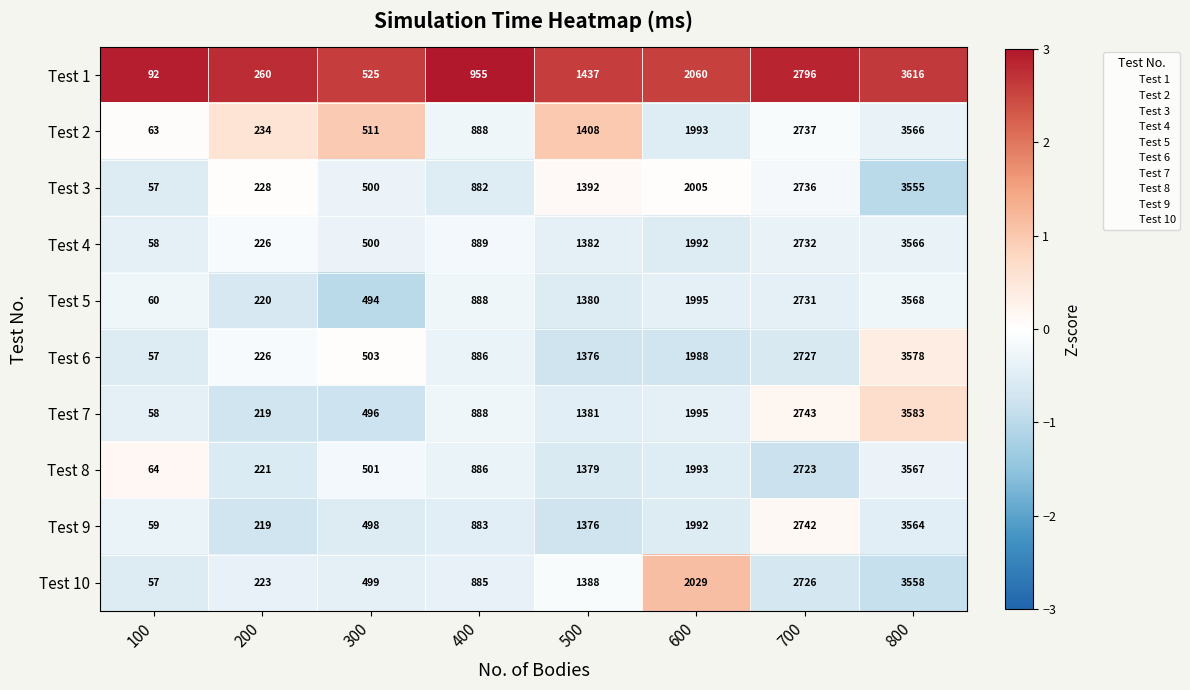

How many distinct data groups are displayed?

10